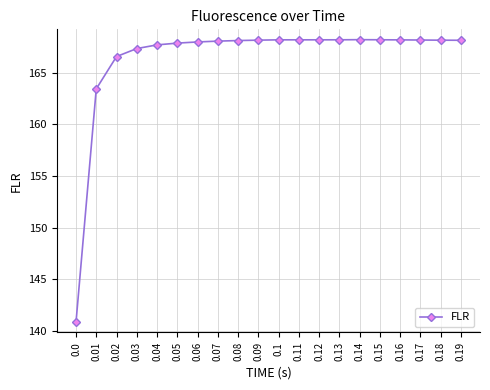

Which has a higher value, 0.03 or 0.14?

0.14